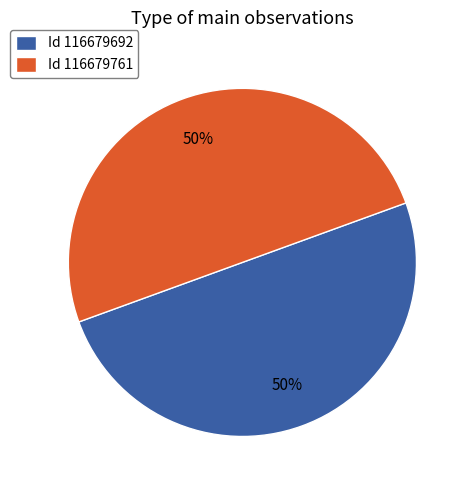

The Id 116679761 slice represents 50% of the pie. True or false?

True